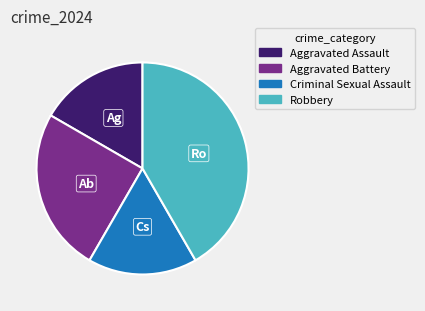

What is the largest slice in the pie chart?

Robbery